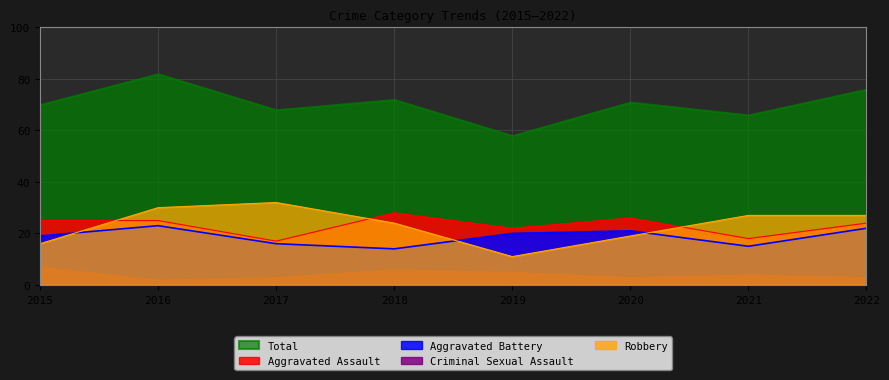

Where is Aggravated Assault nearest to the value 22?

2019